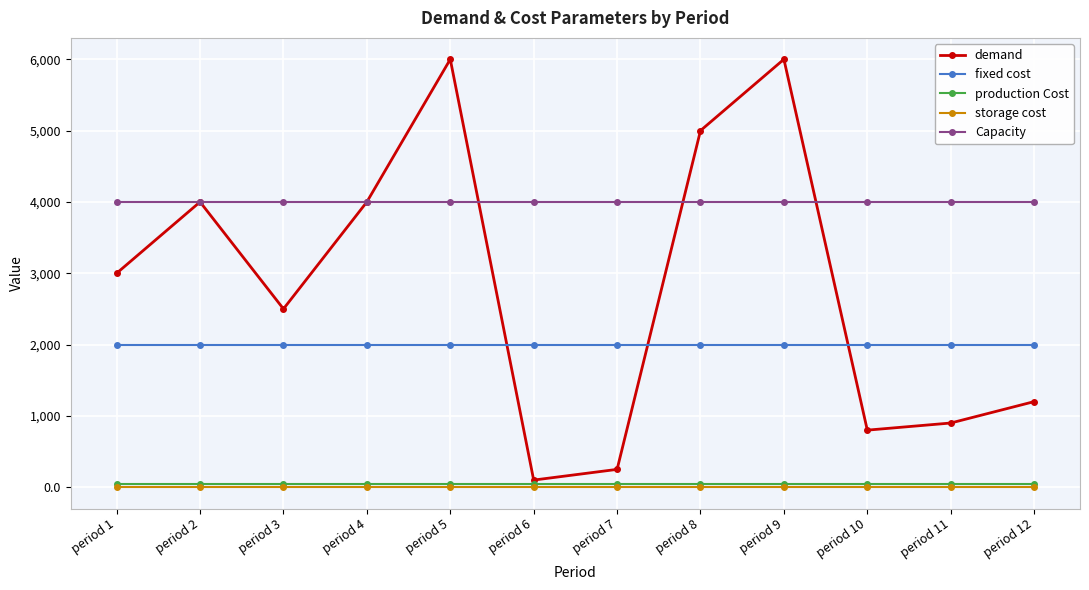

What is the minimum value for Capacity?

4000